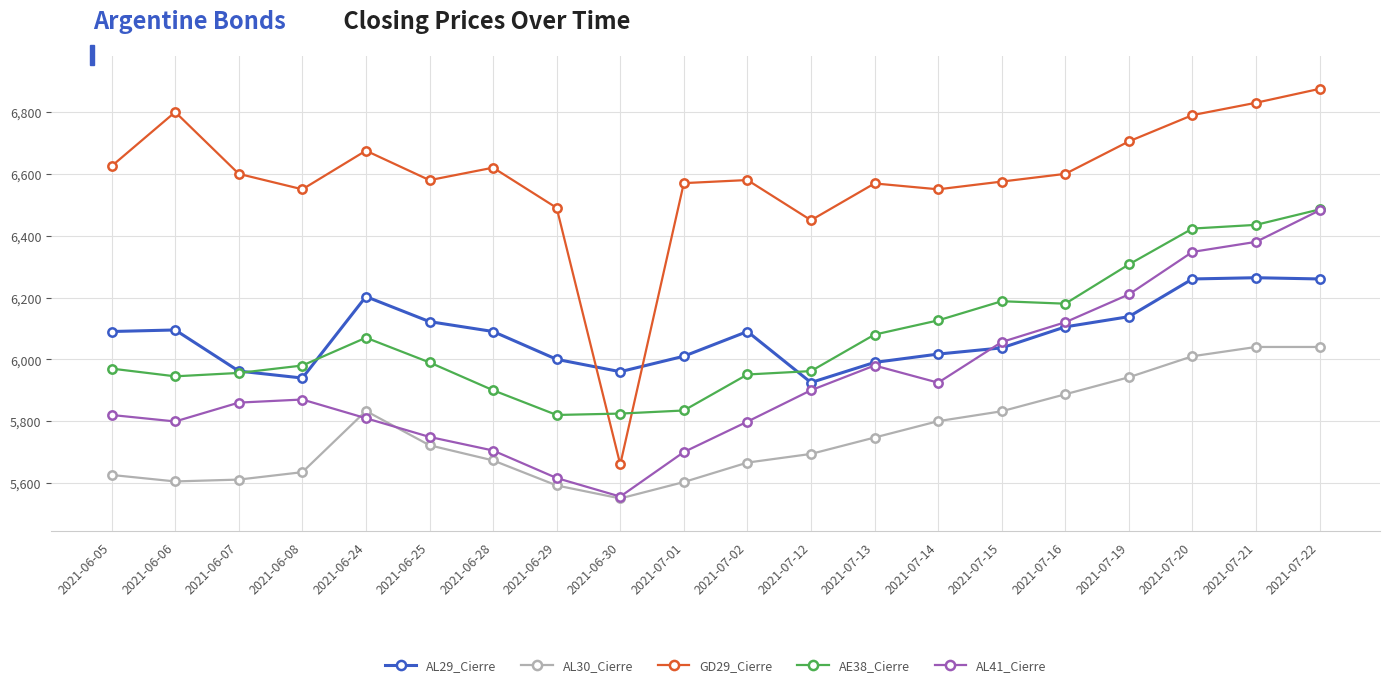

True or false: AL29_Cierre has a value of 6264.0 at 2021-07-21.

True